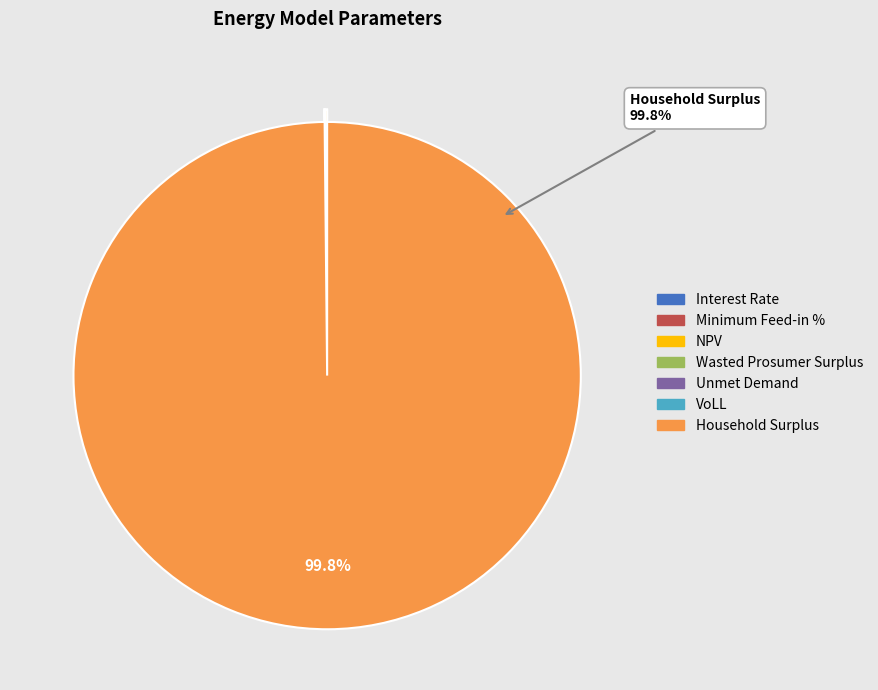

Which category has the biggest portion of the pie?

Household Surplus